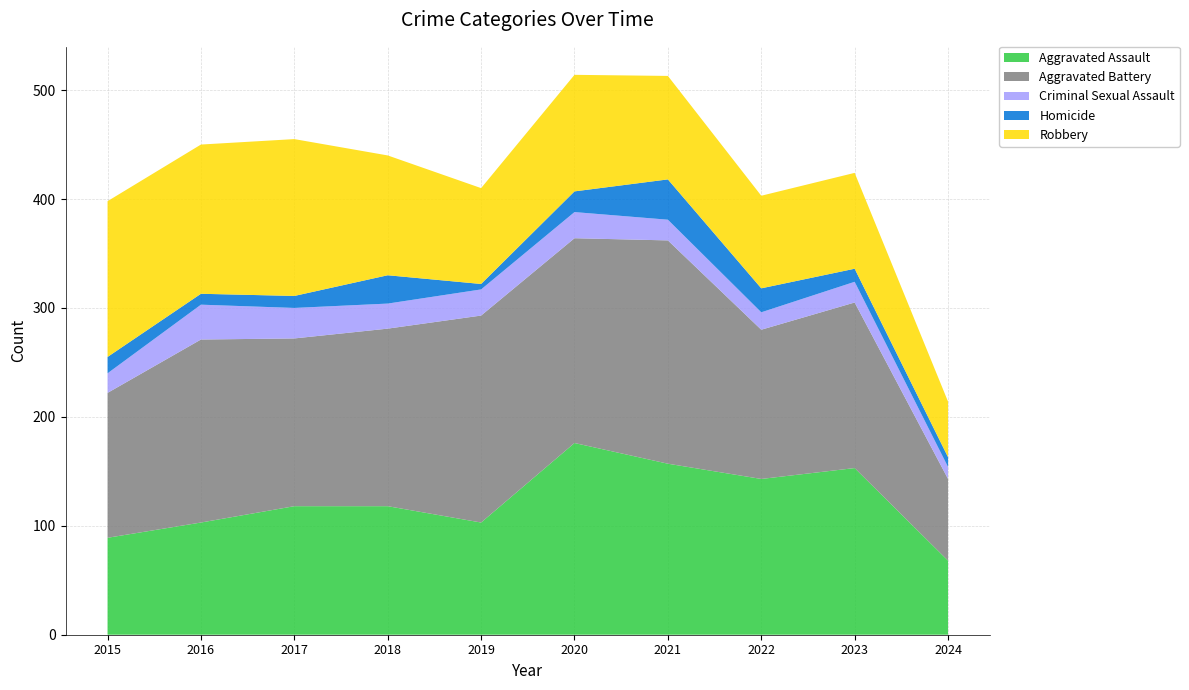

Reading right to left, list all the values displayed in this chart.

Aggravated Assault: 68	153	143	157	176	103	118	118	103	89
Aggravated Battery: 75	152	137	205	188	190	163	154	168	133
Criminal Sexual Assault: 11	19	16	19	24	24	23	28	32	18
Homicide: 9	12	22	37	19	5	26	11	10	15
Robbery: 51	88	85	95	107	88	110	144	137	143